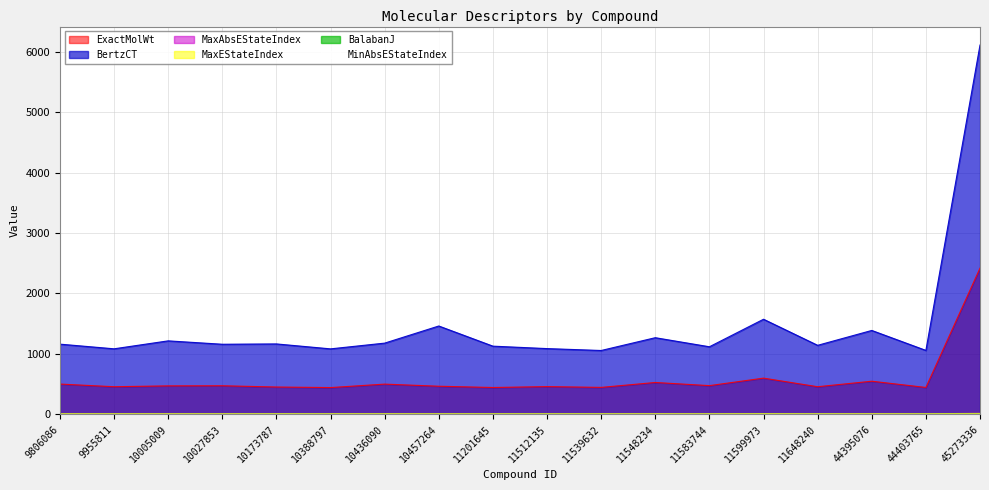

Reading left to right, what are all the values shown in this chart?

MaxAbsEStateIndex: 9806086=12.7	9955811=12.5	10005009=12.3	10027853=12.3	10173787=12.7	10388797=12.3	10436090=12.7	10457264=12.1	11201645=12.3	11512135=12.3	11539632=12.3	11548234=12.4	11583744=12.3	11599973=13.5	11648240=12.3	44395076=12.6	44403765=12.3	45273336=16.1
MaxEStateIndex: 9806086=12.7	9955811=12.5	10005009=12.3	10027853=12.3	10173787=12.7	10388797=12.3	10436090=12.7	10457264=12.1	11201645=12.3	11512135=12.3	11539632=12.3	11548234=12.4	11583744=12.3	11599973=13.5	11648240=12.3	44395076=12.6	44403765=12.3	45273336=16.1
BalabanJ: 9806086=1.3	9955811=1.2	10005009=1.2	10027853=1.4	10173787=1.5	10388797=1.4	10436090=1.3	10457264=1.2	11201645=1.7	11512135=1.7	11539632=1.6	11548234=1.2	11583744=1.6	11599973=1.2	11648240=1.6	44395076=1.0	44403765=1.7	45273336=1.4
MinAbsEStateIndex: 9806086=0.2	9955811=0.1	10005009=0.3	10027853=0.2	10173787=0.4	10388797=0.2	10436090=0.2	10457264=0.0	11201645=0.0	11512135=0.2	11539632=0.2	11548234=0.3	11583744=0.2	11599973=0.0	11648240=0.3	44395076=0.1	44403765=0.2	45273336=0.0
BertzCT: 9806086=1162.3	9955811=1085.1	10005009=1216.5	10027853=1160.6	10173787=1165.9	10388797=1084.2	10436090=1179.2	10457264=1462.4	11201645=1129.0	11512135=1088.6	11539632=1057.2	11548234=1268.8	11583744=1118.9	11599973=1574.2	11648240=1142.9	44395076=1388.8	44403765=1058.7	45273336=6108.8
ExactMolWt: 9806086=502.3	9955811=458.2	10005009=472.2	10027853=474.2	10173787=453.2	10388797=444.1	10436090=501.3	10457264=466.2	11201645=445.2	11512135=460.1	11539632=447.1	11548234=528.2	11583744=476.2	11599973=600.2	11648240=458.2	44395076=549.3	44403765=446.1	45273336=2419.1